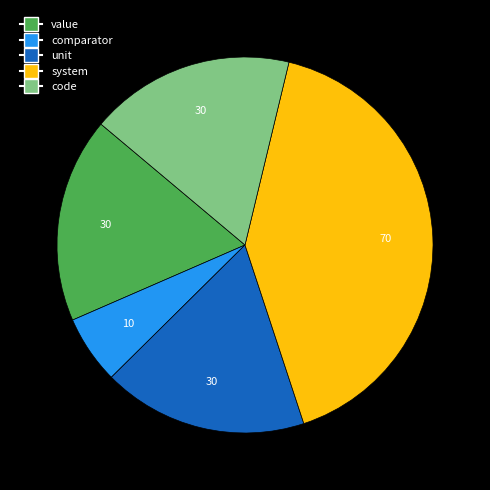

Do code and value together represent more than half of the pie?

No